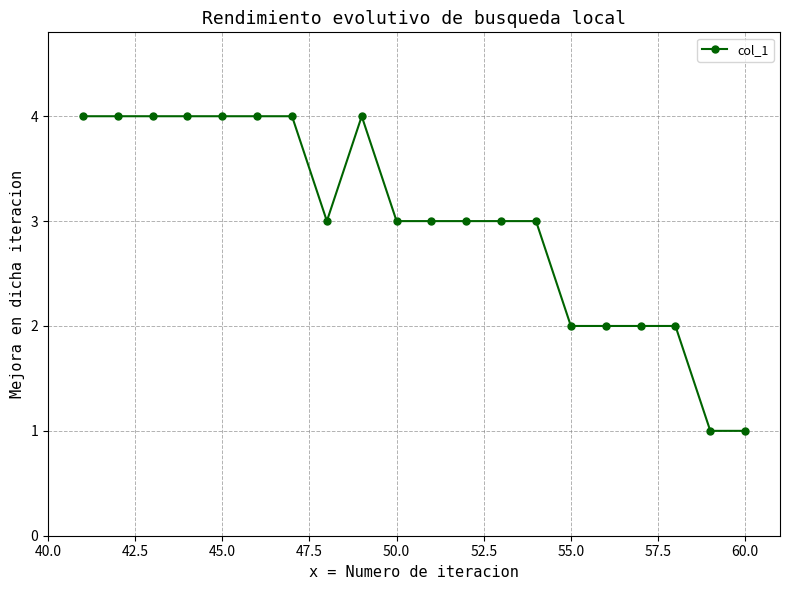

Reading left to right, list all the values displayed in this chart.

4	4	4	4	4	4	4	3	4	3	3	3	3	3	2	2	2	2	1	1